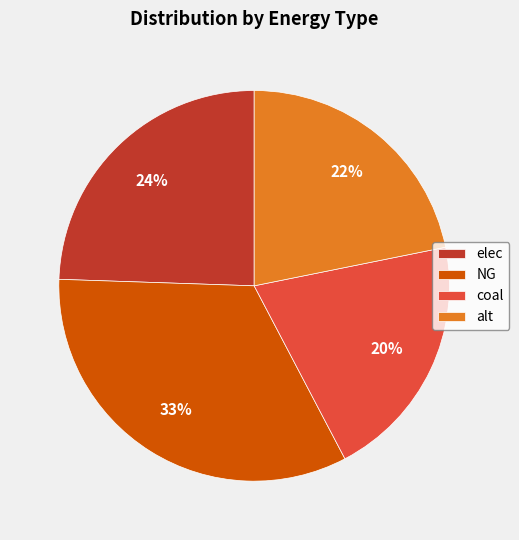

The coal slice represents 20% of the pie. True or false?

True